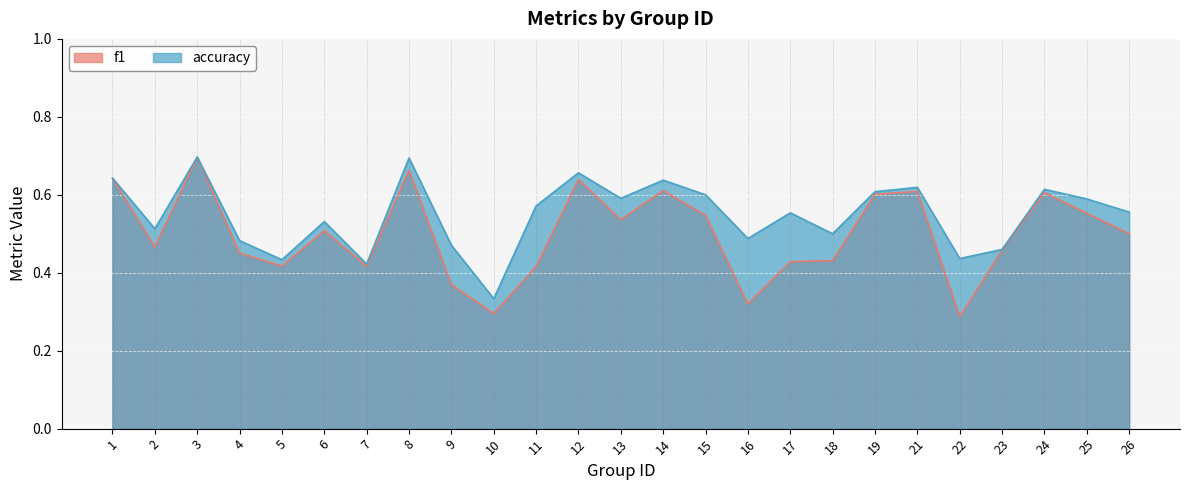

Reading left to right, list all the values displayed in this chart.

f1: 1=0.6	2=0.5	3=0.7	4=0.5	5=0.4	6=0.5	7=0.4	8=0.7	9=0.4	10=0.3	11=0.4	12=0.6	13=0.5	14=0.6	15=0.5	16=0.3	17=0.4	18=0.4	19=0.6	21=0.6	22=0.3	23=0.5	24=0.6	25=0.6	26=0.5
accuracy: 1=0.6	2=0.5	3=0.7	4=0.5	5=0.4	6=0.5	7=0.4	8=0.7	9=0.5	10=0.3	11=0.6	12=0.7	13=0.6	14=0.6	15=0.6	16=0.5	17=0.6	18=0.5	19=0.6	21=0.6	22=0.4	23=0.5	24=0.6	25=0.6	26=0.6